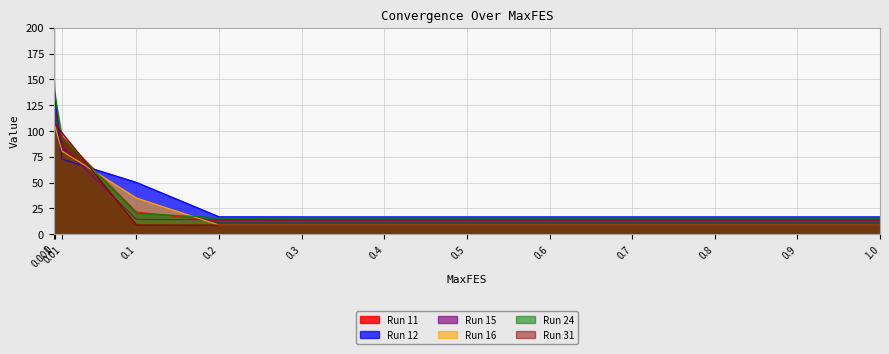

What is the label of the 9th point from the left?

0.6